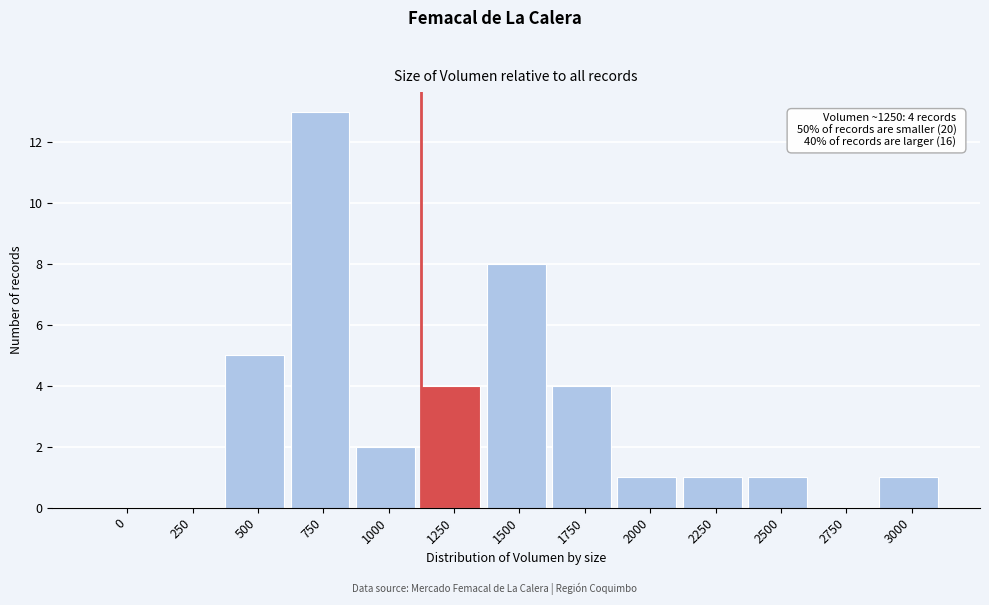

Reading left to right, extract all data points from this chart.

0=0	250=0	500=5	750=13	1000=2	1250=4	1500=8	1750=4	2000=1	2250=1	2500=1	2750=0	3000=1